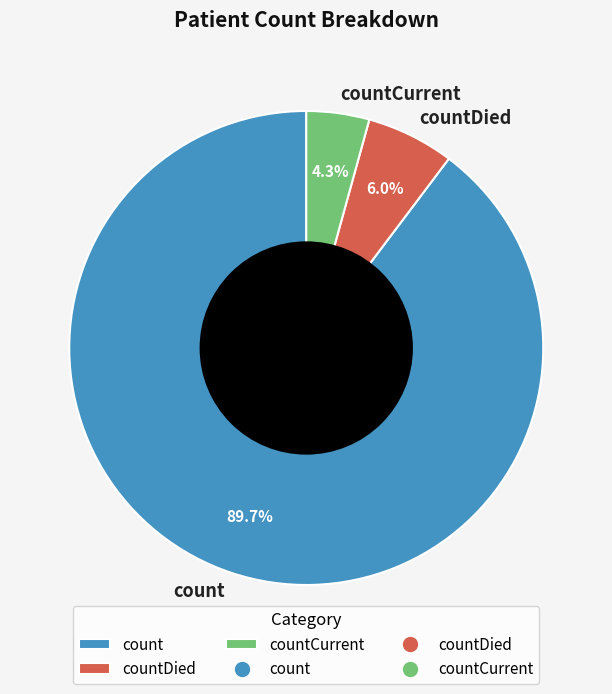

The count slice represents 90% of the pie. True or false?

True